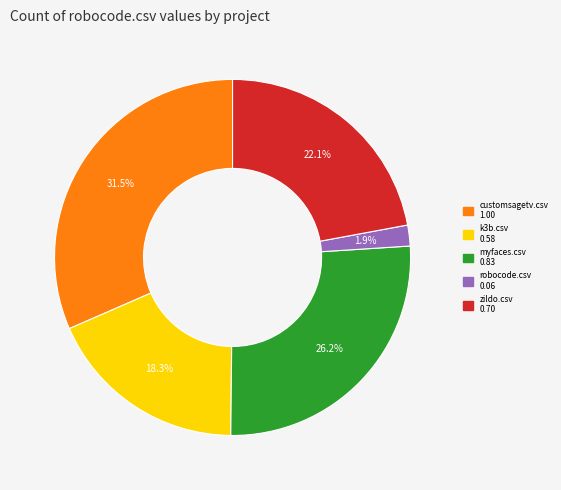

Which has a higher value, zildo.csv or k3b.csv?

zildo.csv